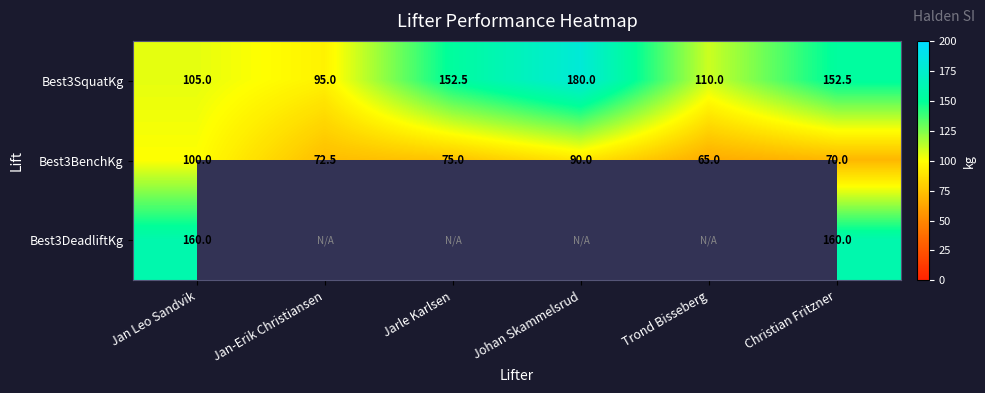

What is the difference between the highest and lowest values at Jan Leo Sandvik?

60.0